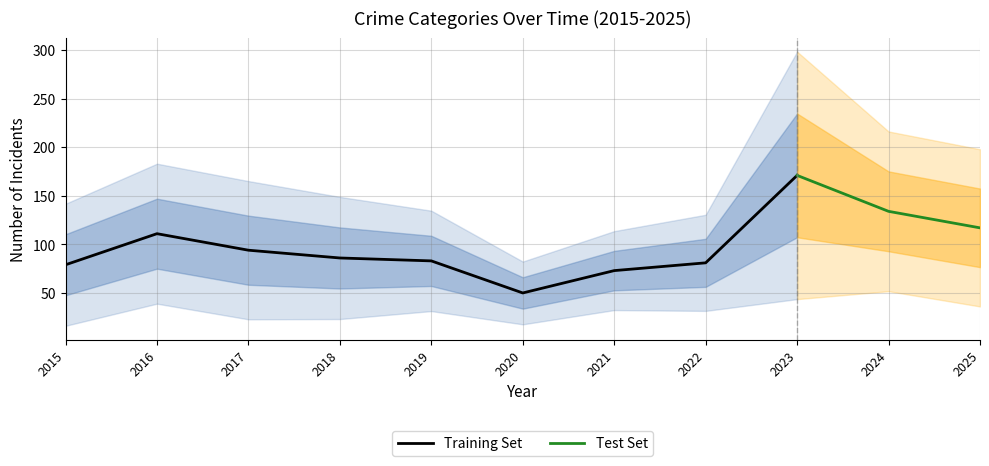

Is it true that Training Set equals 83 at 2019?

True